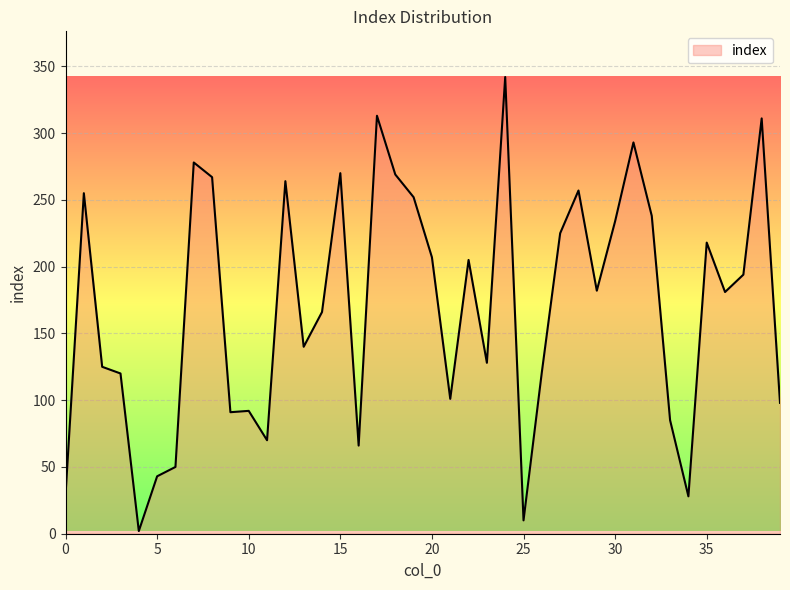

What is the difference between the maximum and minimum values?

340